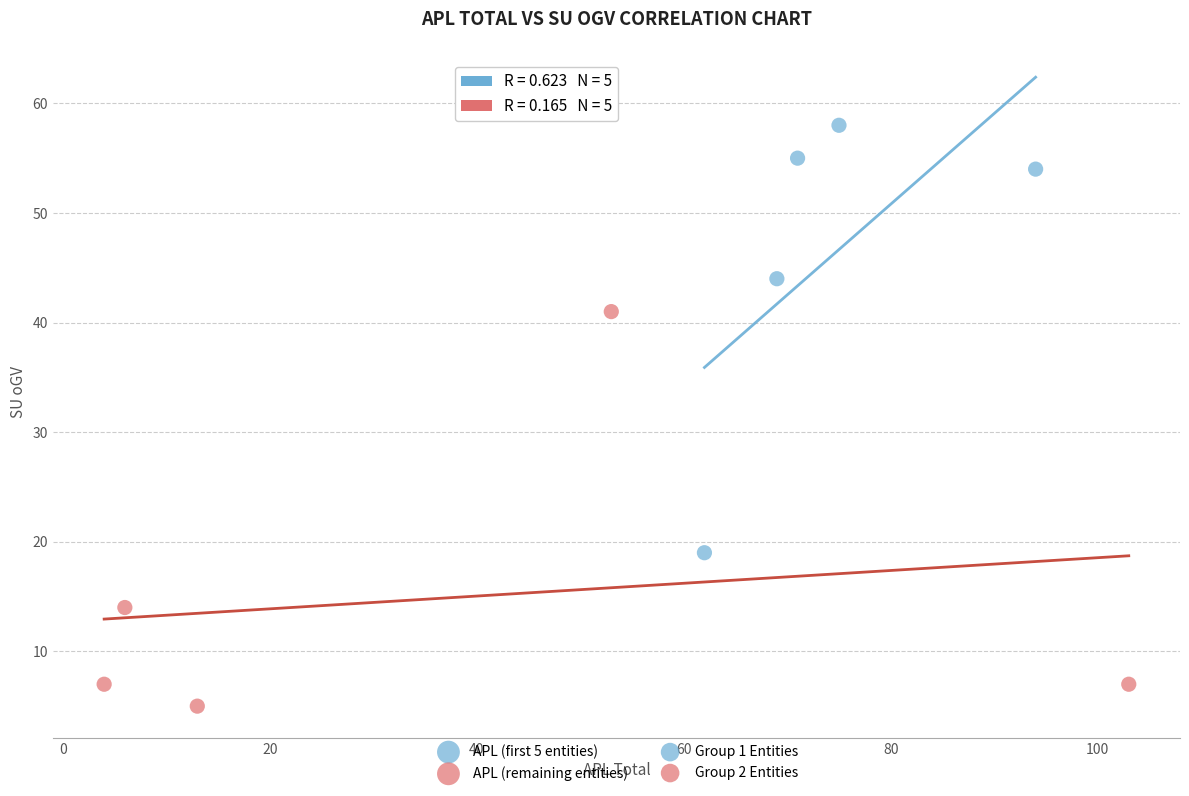

Which series reaches the minimum Y coordinate?

APL (remaining entities)